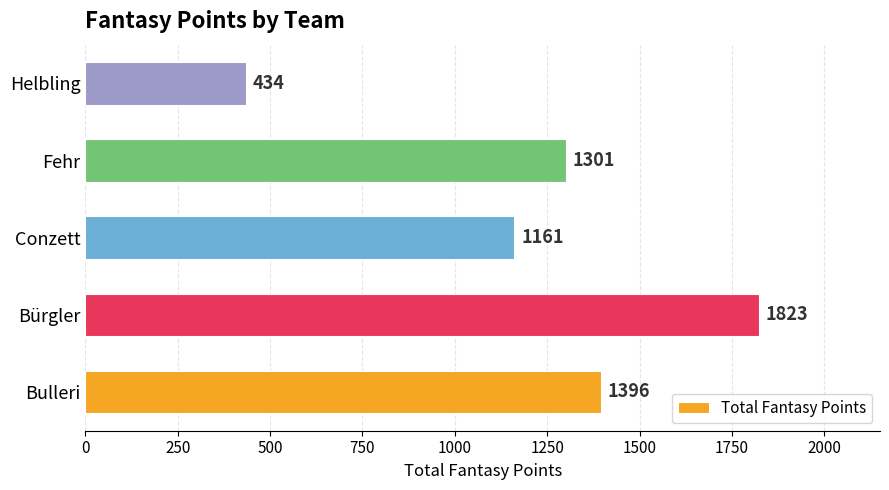

Are the bars grouped side by side (vs. stacked)?

No